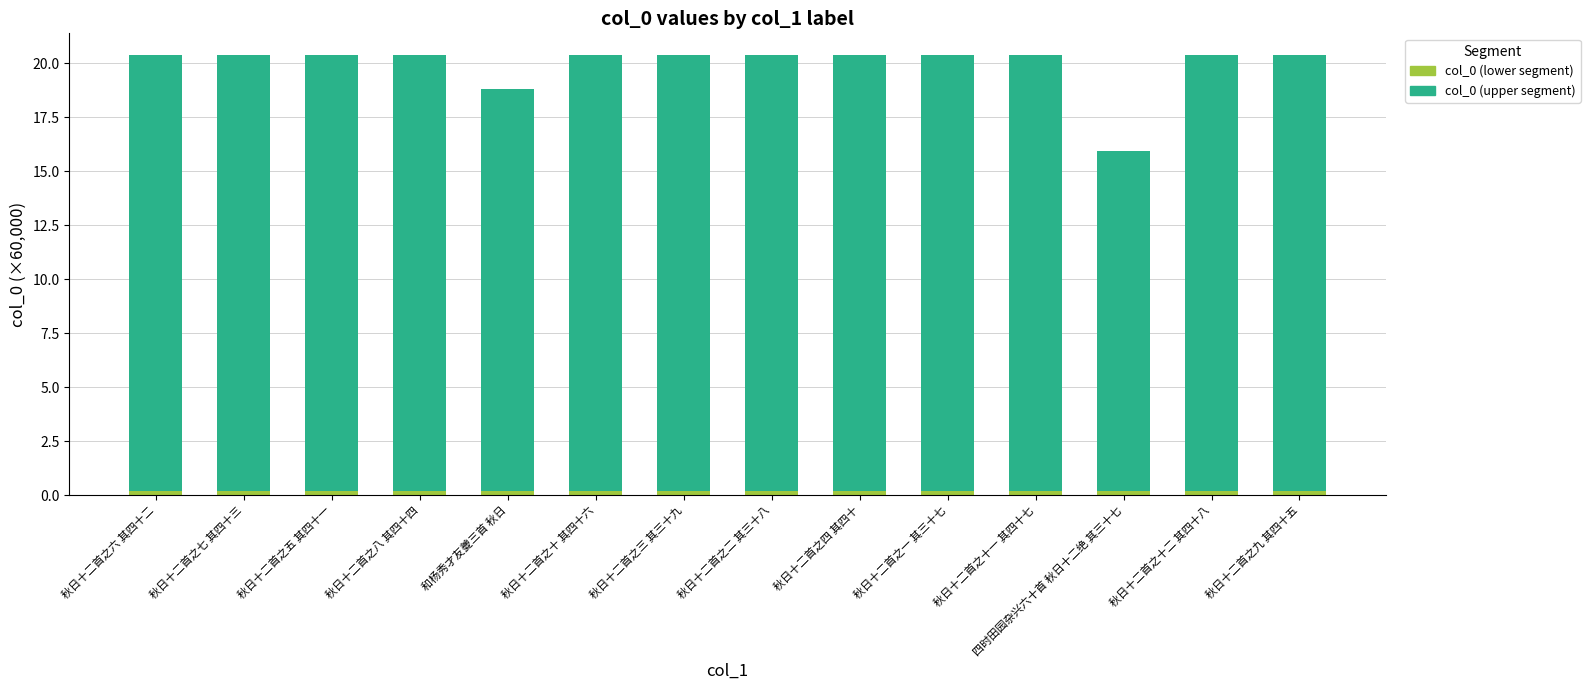

Is it true that col_0 (upper) equals 5.0 at 秋日十二首之四 其四十?

False